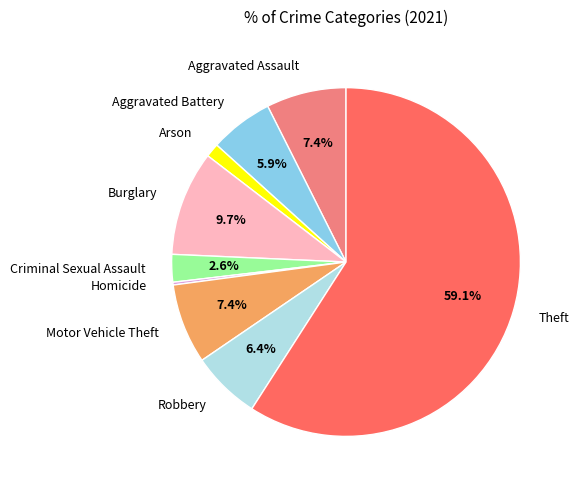

Is Theft the majority of the pie?

Yes